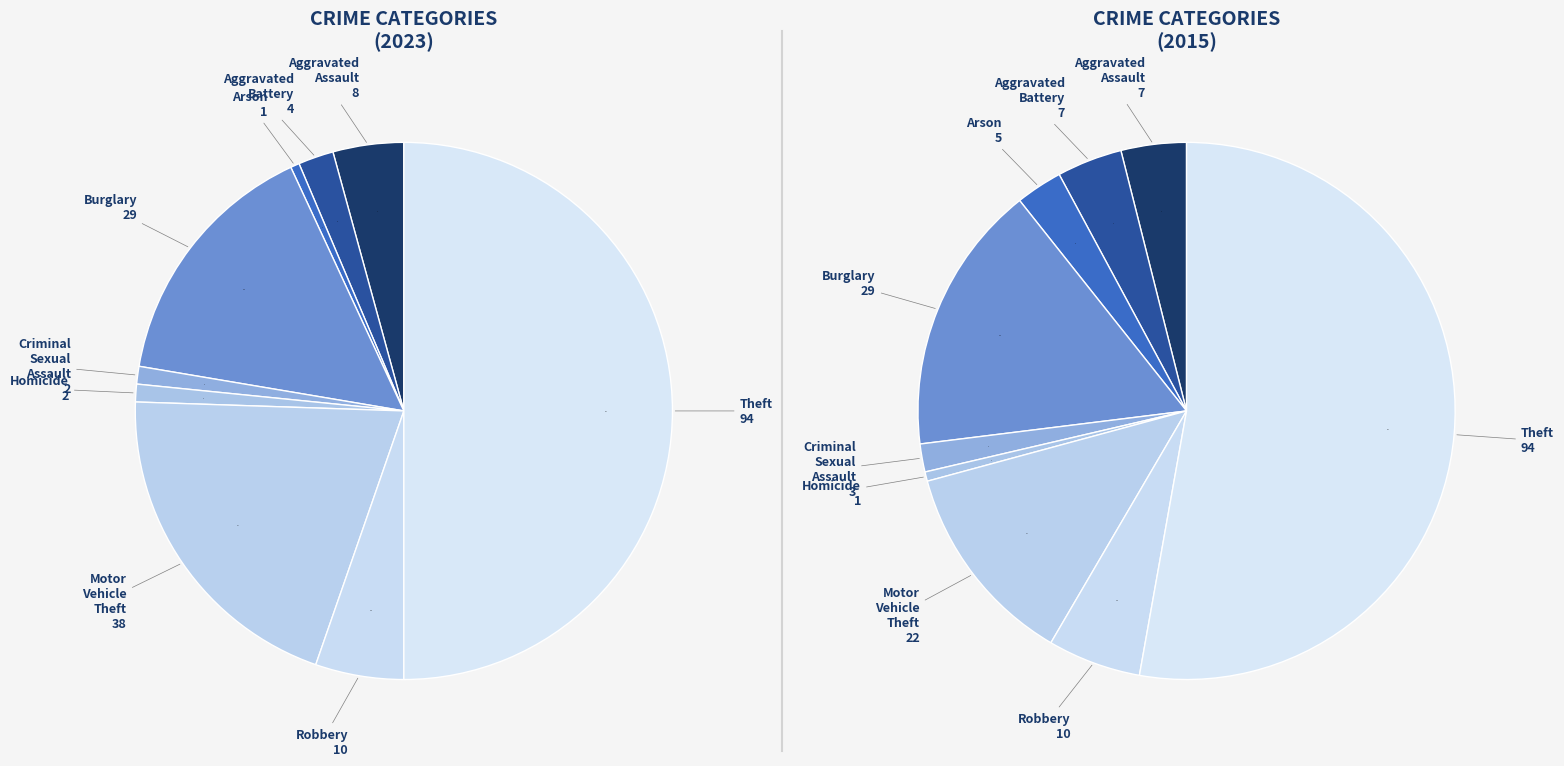

Does any single category account for the majority?

No